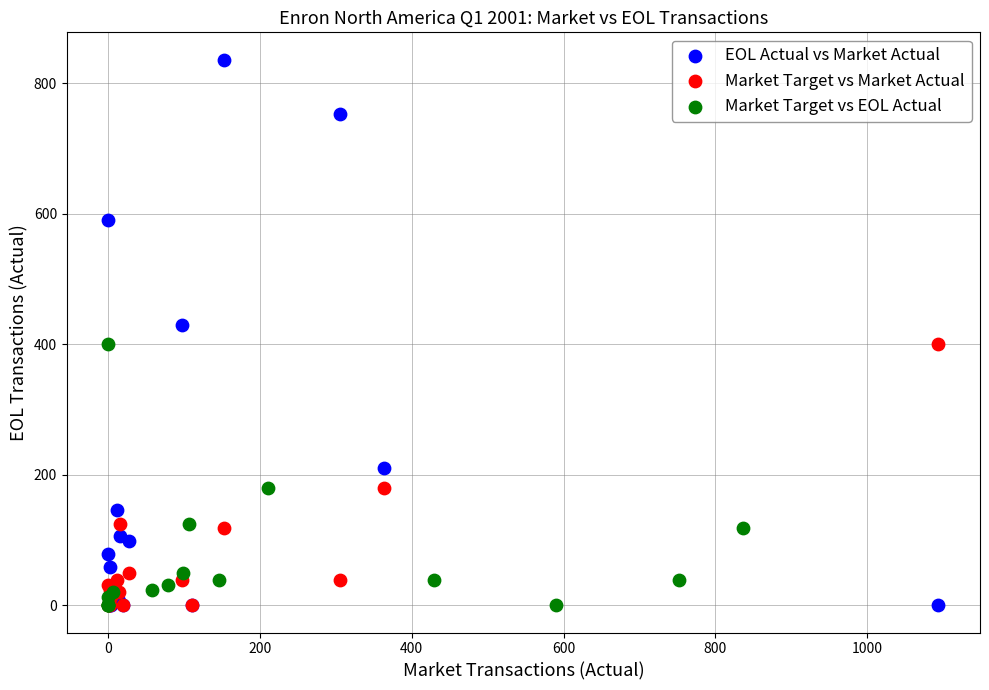

Which series reaches the maximum Y coordinate?

EOL Actual vs Market Actual